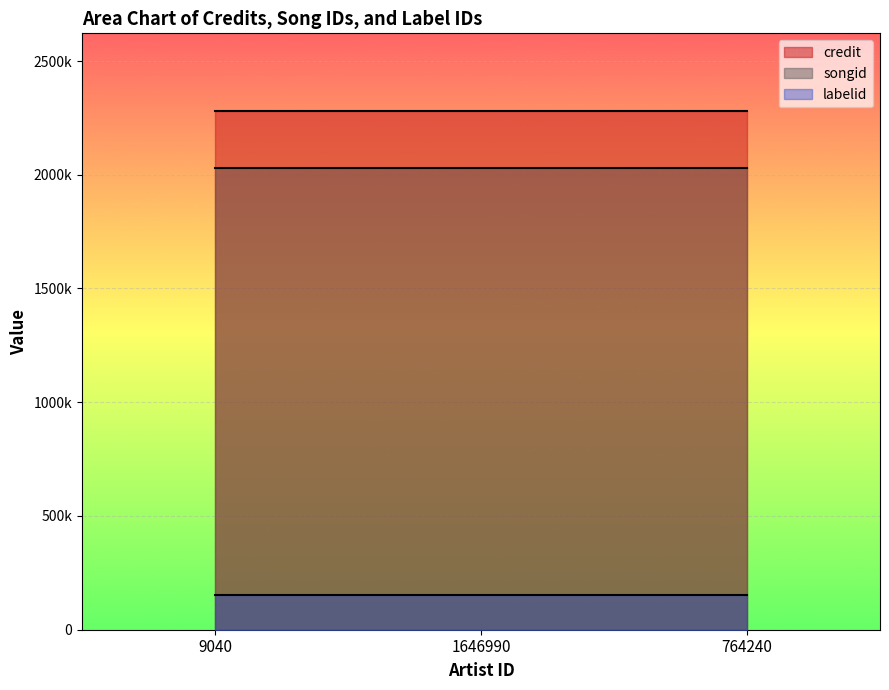

What are all the series names shown in the legend?

credit, songid, labelid